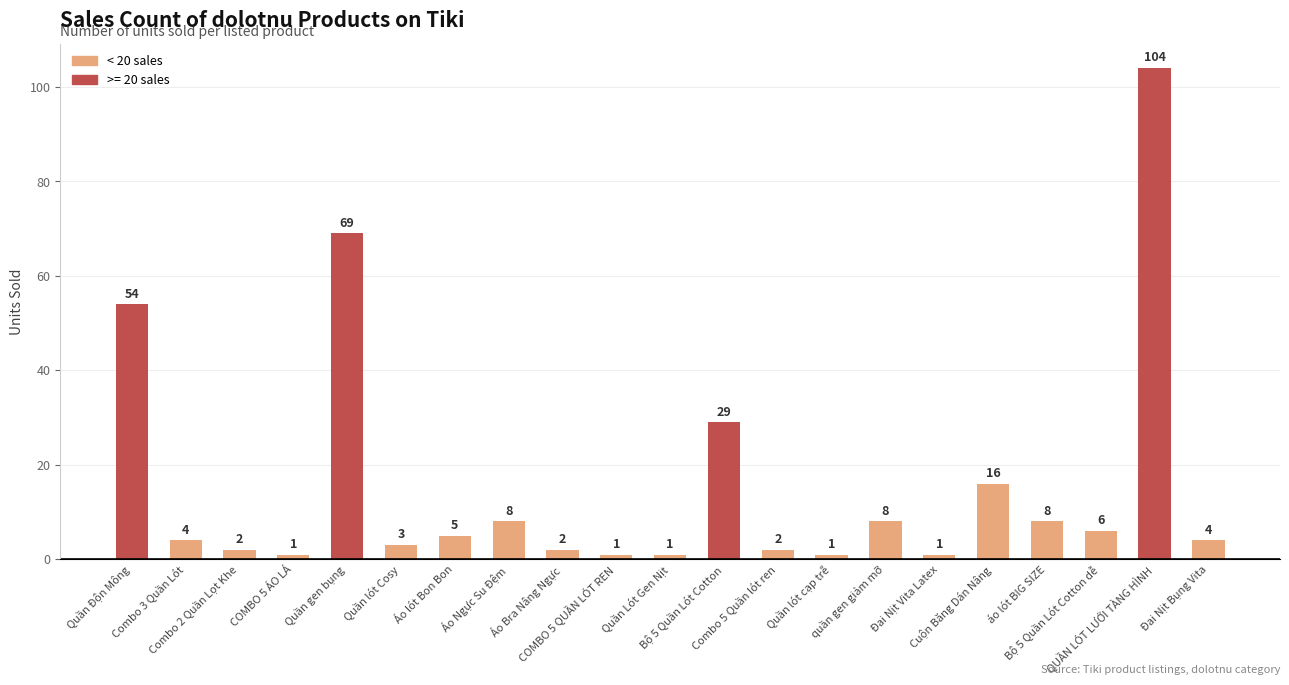

What is the difference between the second highest and second lowest values?

68